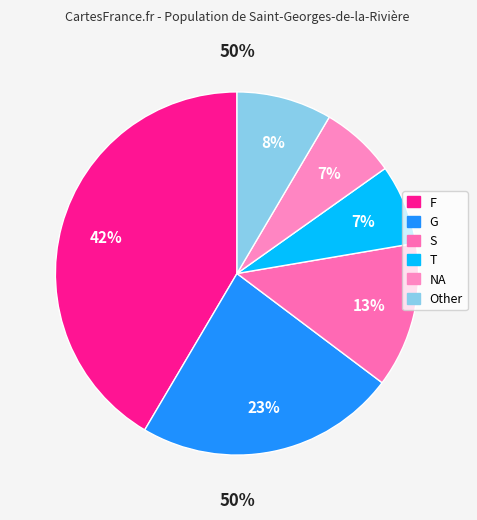

Rank the categories by value from lowest to highest.

NA, T, Other, S, G, F